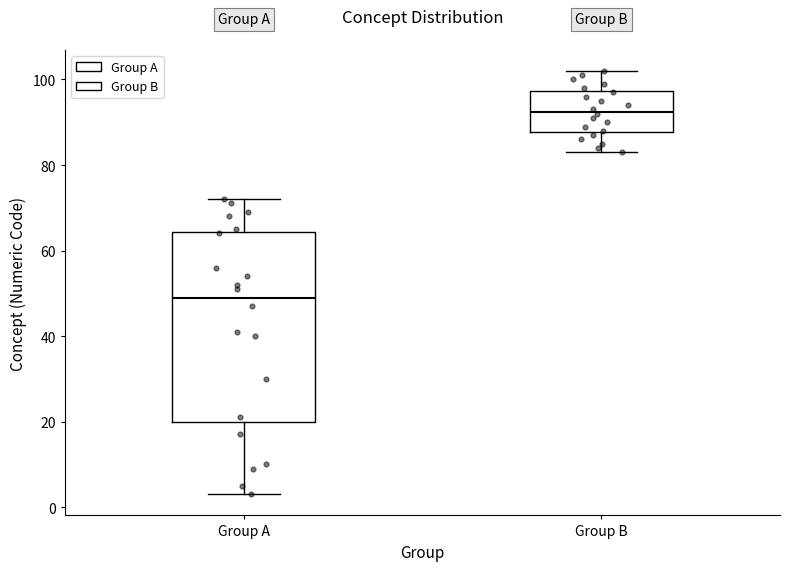

Reading left to right, transcribe this box plot: for each box, give where its median line is, the range the box spans, and where its two whiskers end, as read against the y-axis. The values are not printed on the chart, so give them approximately, as read against the axis.

Group A: median 50, box 20 to 64, whiskers 4 to 72
Group B: median 92, box 88 to 98, whiskers 84 to 102